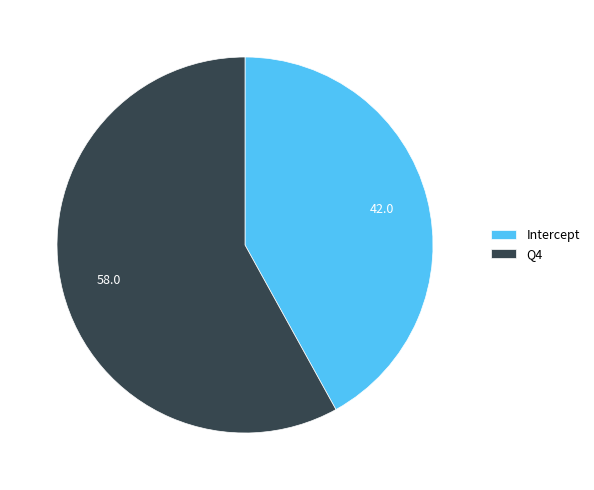

Does Intercept account for over 50% of the chart?

No